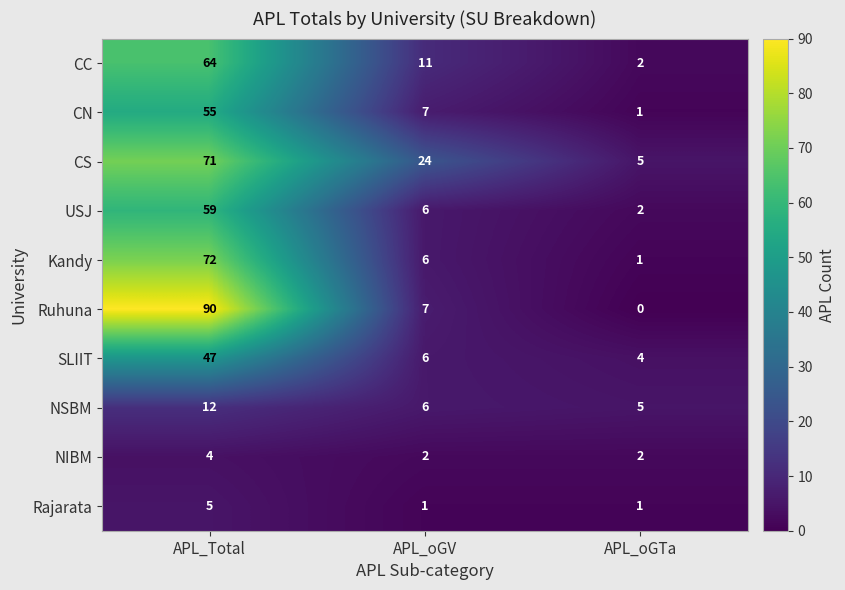

Which series has the largest total across all categories?

CS